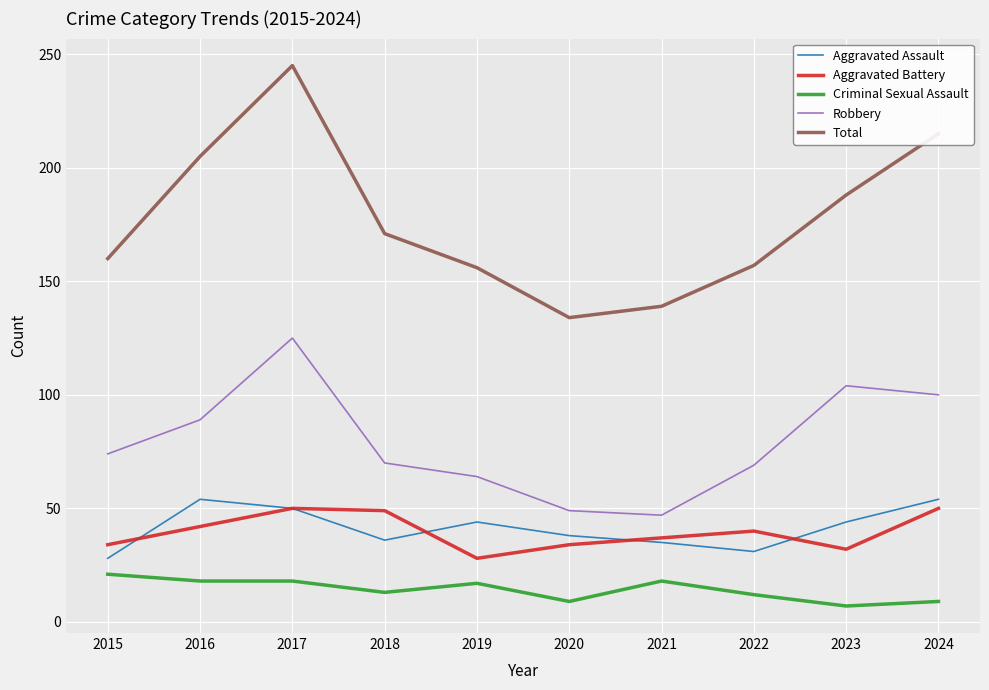

What is the spread (max minus min) of values at 2021?

121